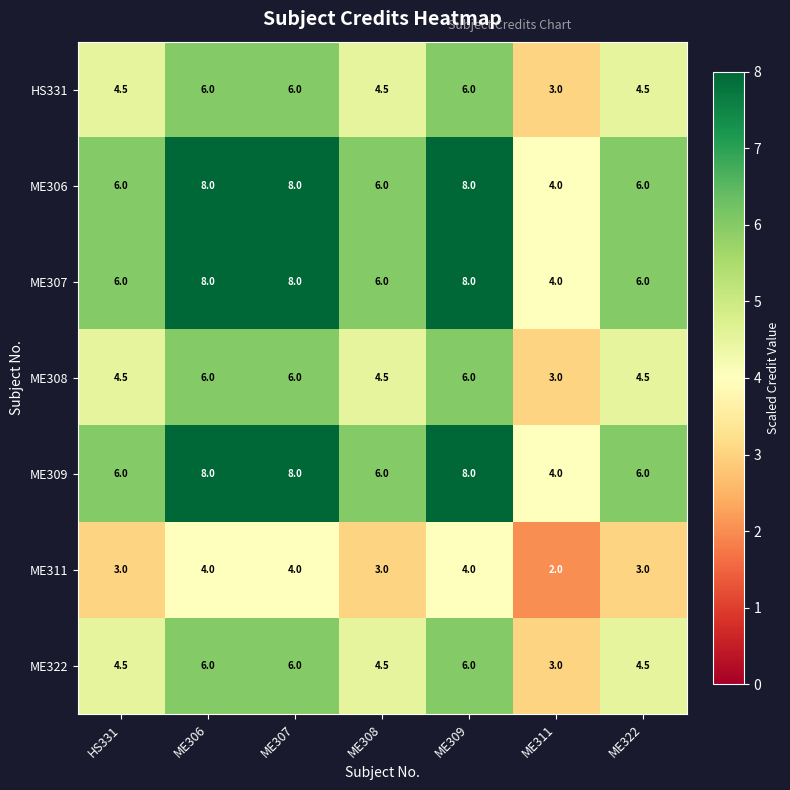

What is the maximum value for ME309?

8.0